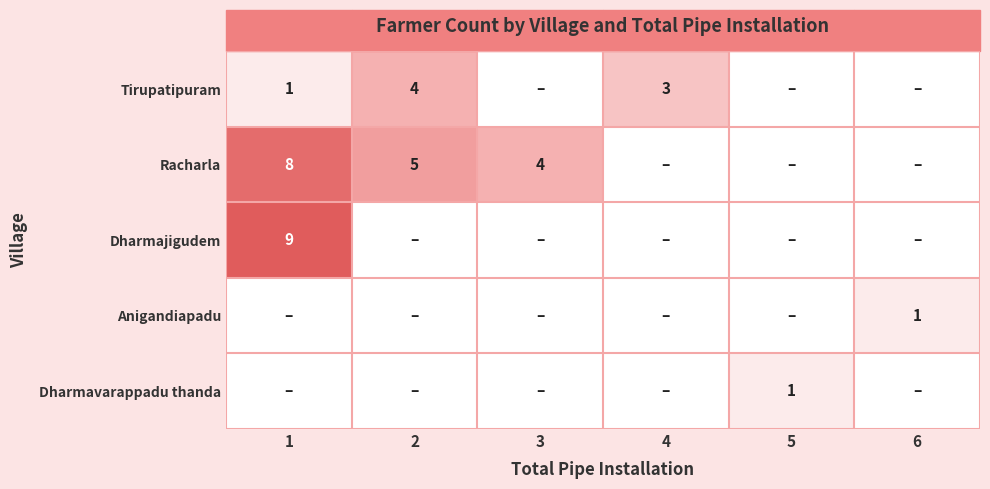

What value does the Racharla series have at 1?

8